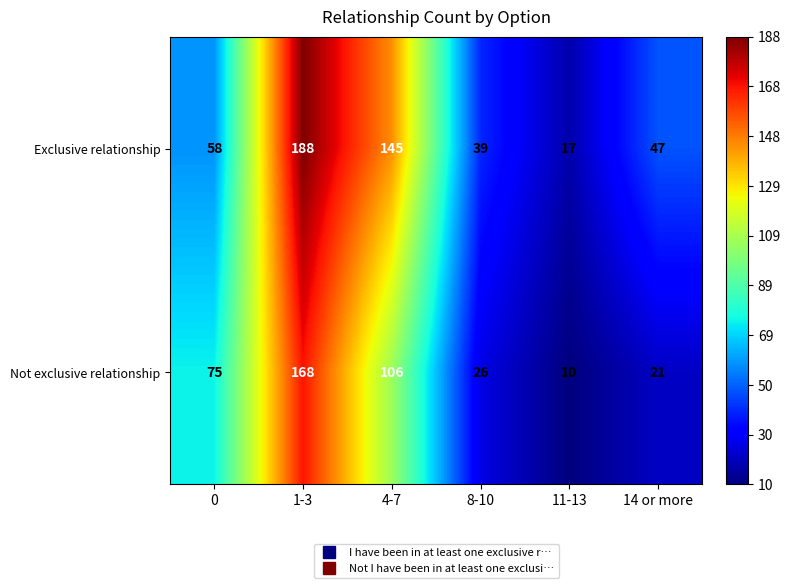

What value does the Not exclusive relationship series have at 11-13?

10